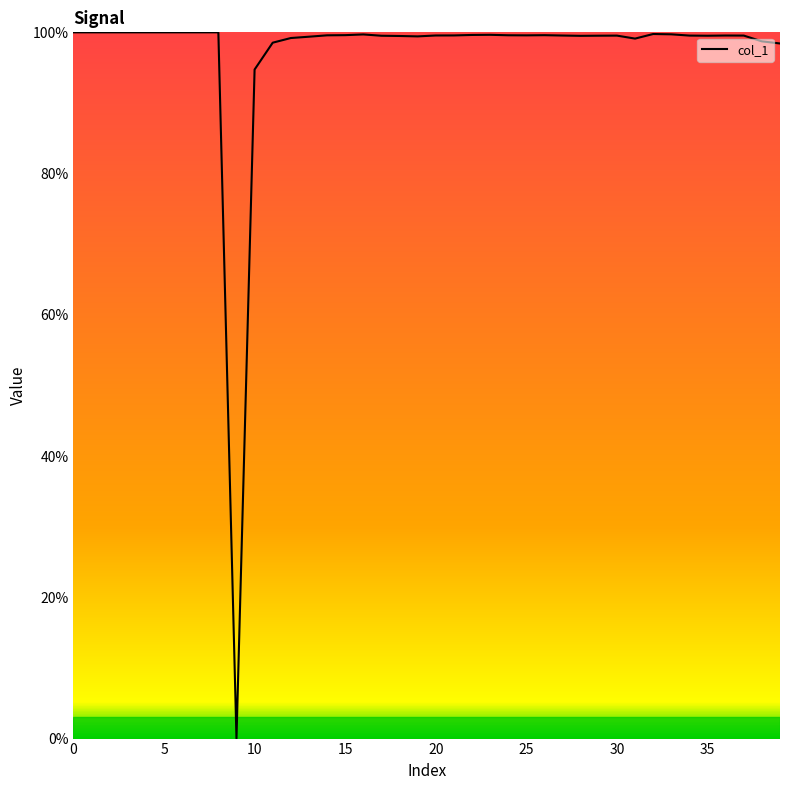

What is the greatest value displayed?

100.0